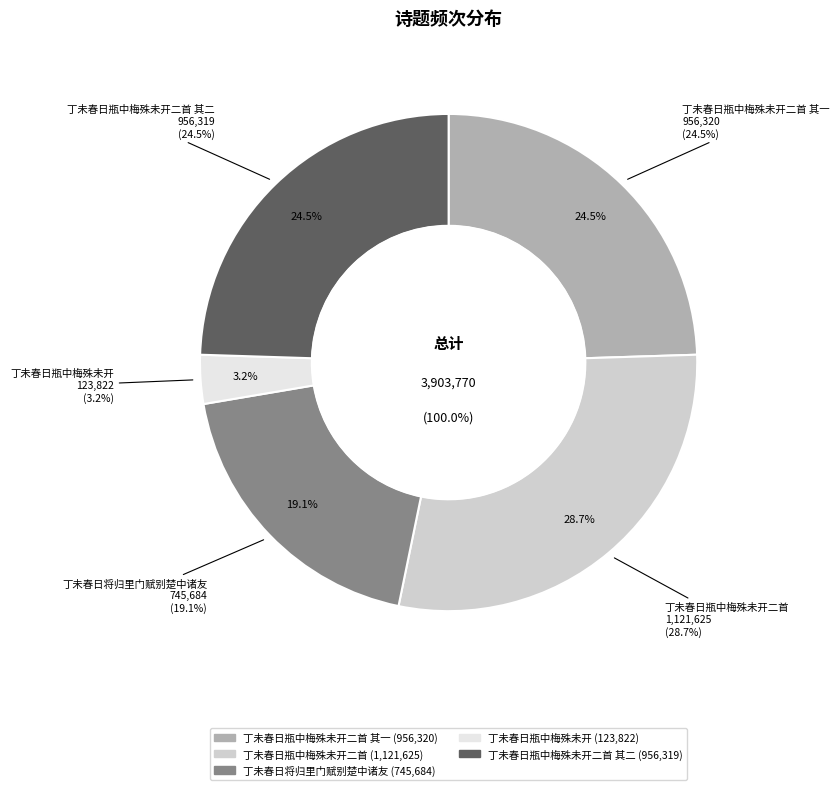

Approximately how many times larger is the value at 丁未春日将归里门赋别楚中诸友 compared to 丁未春日瓶中梅殊未开?

6.0